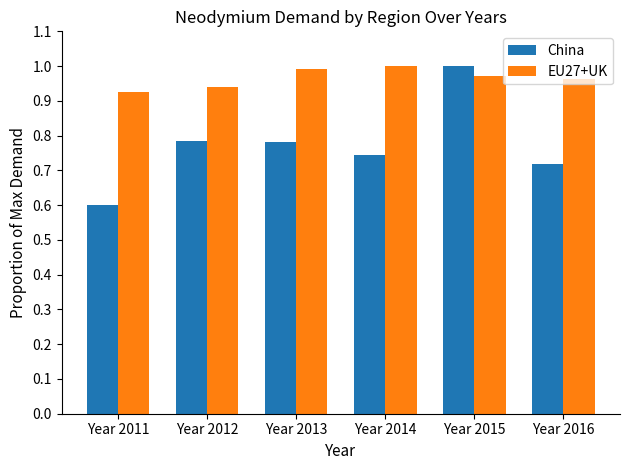

Which series has the largest range (max minus min)?

China